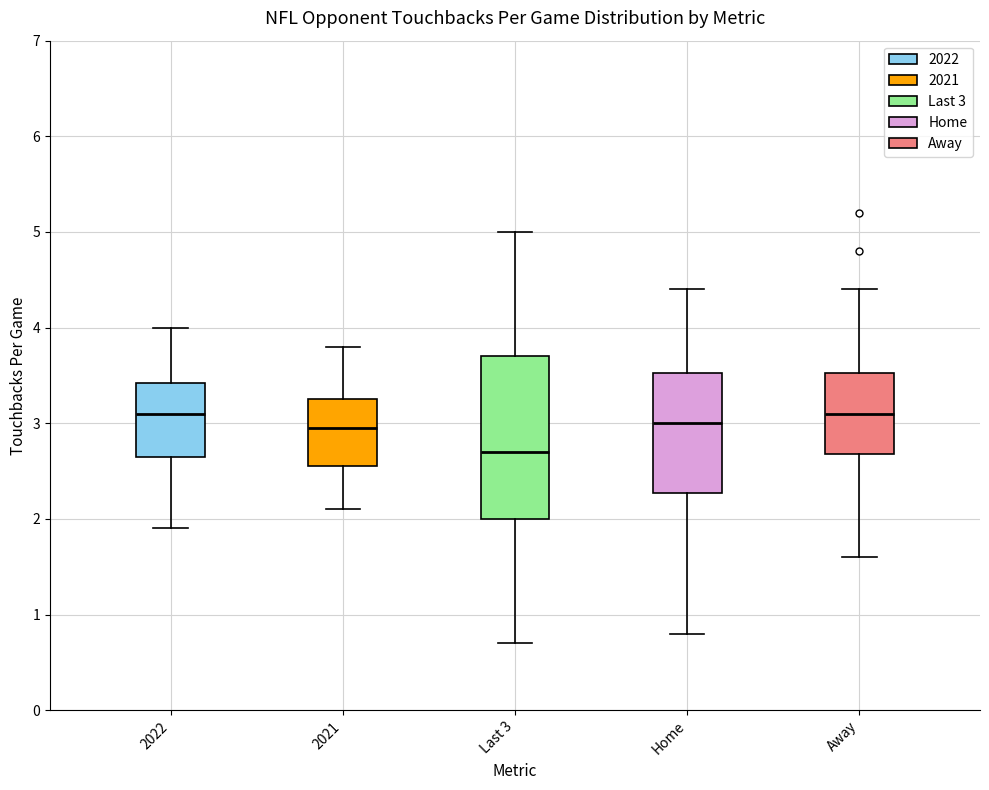

Where is the lower edge of the box for Last 3 on the y-axis? The values are not printed on the chart, so give them approximately, as read against the axis.

2.0